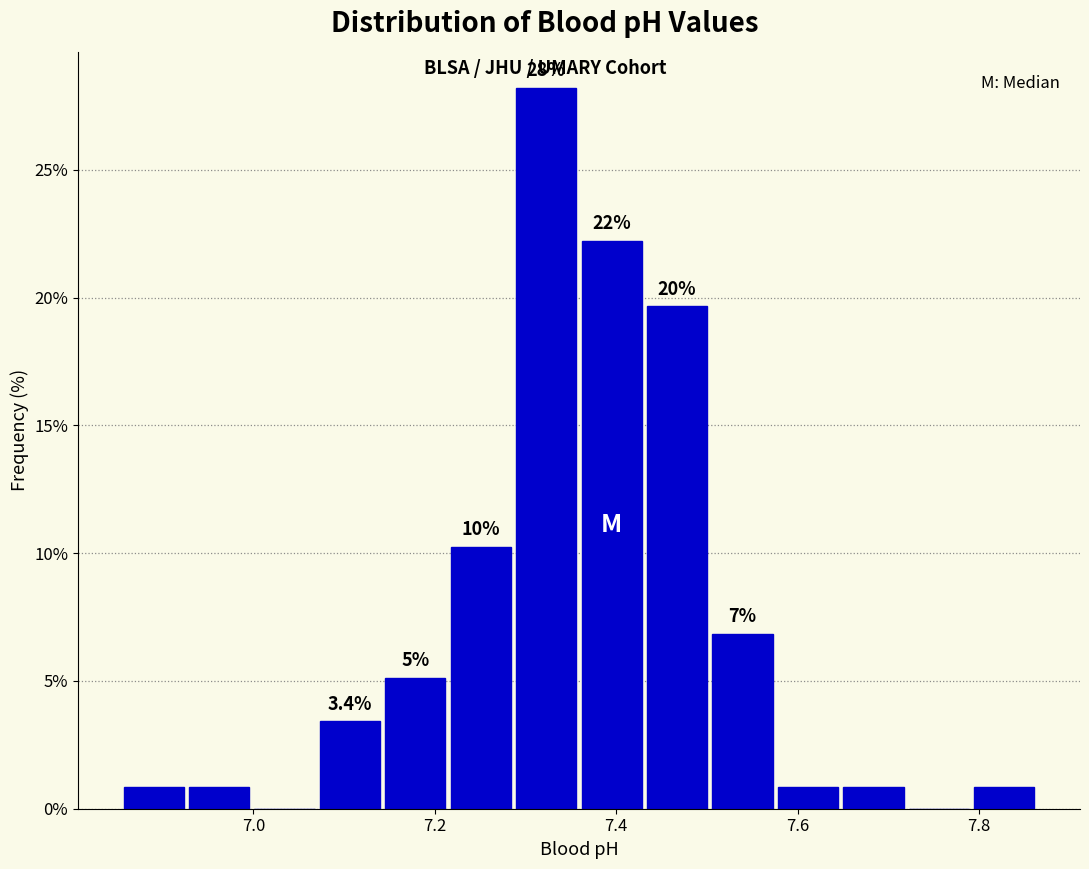

Around what value on the x-axis is the tallest bar? Give the approximate position of its centre, as read against the axis.

7.32